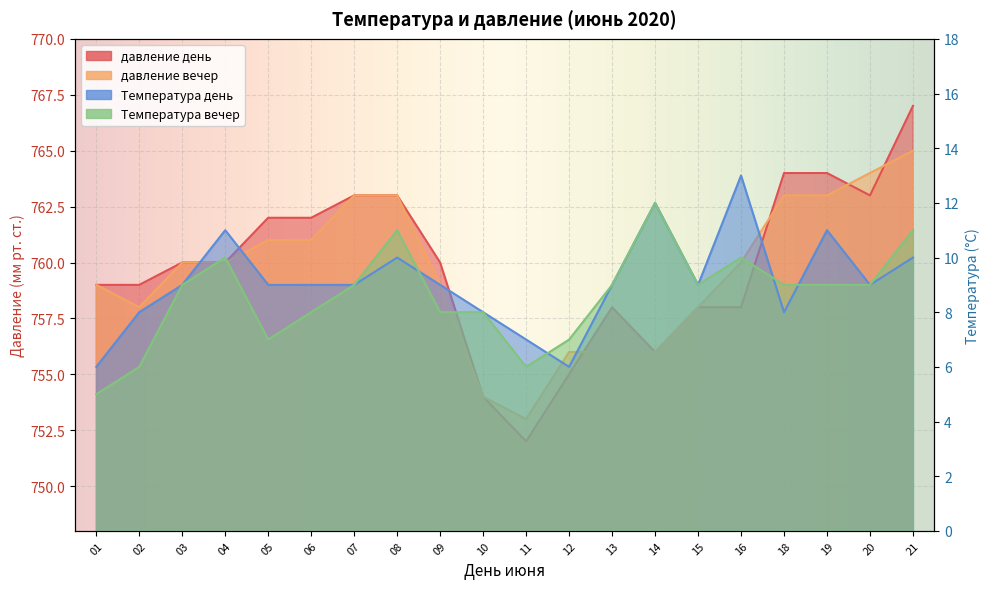

Reading left to right, what are all the values shown in this chart?

давление день: 01=759	02=759	03=760	04=760	05=762	06=762	07=763	08=763	09=760	10=754	11=752	12=755	13=758	14=756	15=758	16=758	18=764	19=764	20=763	21=767
давление вечер: 01=759	02=758	03=760	04=760	05=761	06=761	07=763	08=763	09=759	10=754	11=753	12=756	13=756	14=756	15=758	16=760	18=763	19=763	20=764	21=765
Температура день: 01=6	02=8	03=9	04=11	05=9	06=9	07=9	08=10	09=9	10=8	11=7	12=6	13=9	14=12	15=9	16=13	18=8	19=11	20=9	21=10
Температура вечер: 01=5	02=6	03=9	04=10	05=7	06=8	07=9	08=11	09=8	10=8	11=6	12=7	13=9	14=12	15=9	16=10	18=9	19=9	20=9	21=11